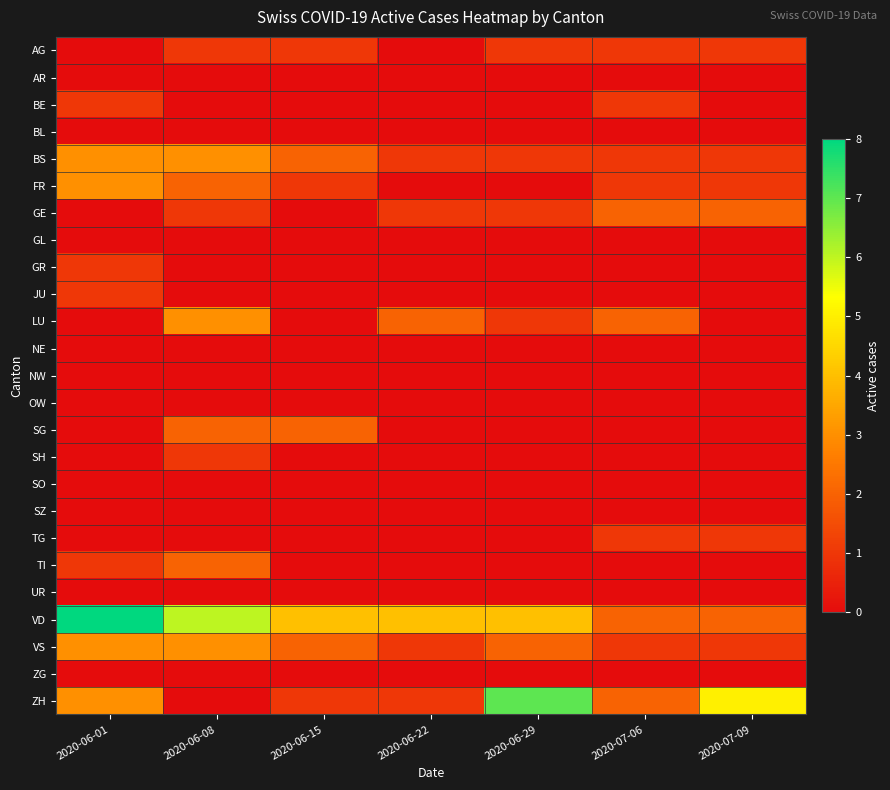

What is the spread (max minus min) of values at 2020-06-01?

8